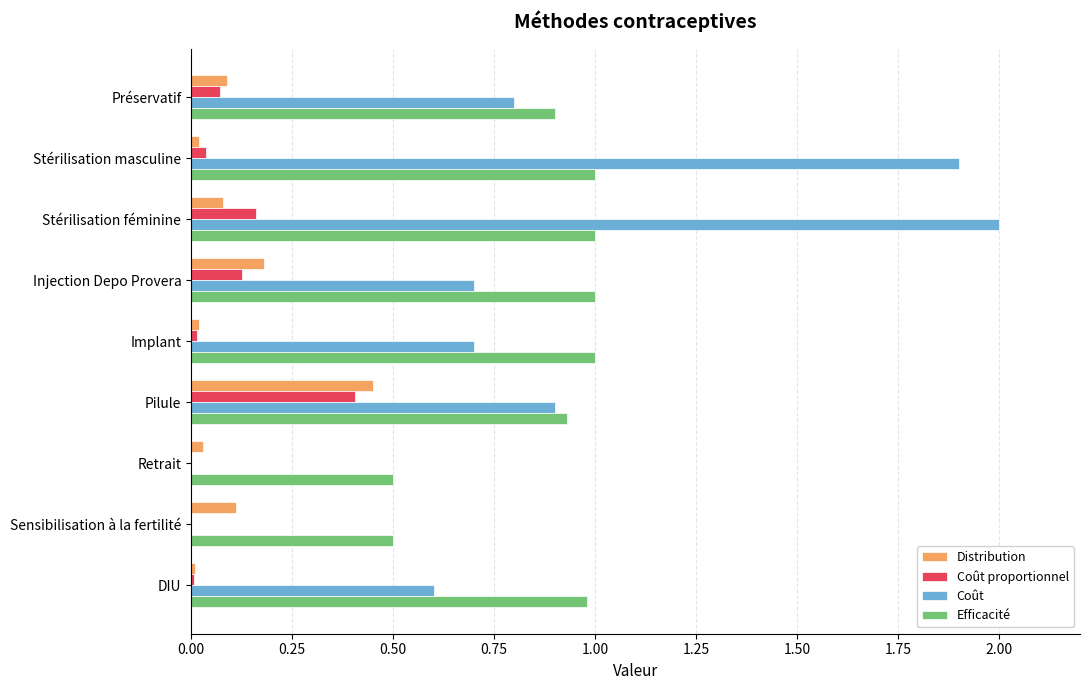

Is it true that Coût equals 1.2 at Préservatif?

False